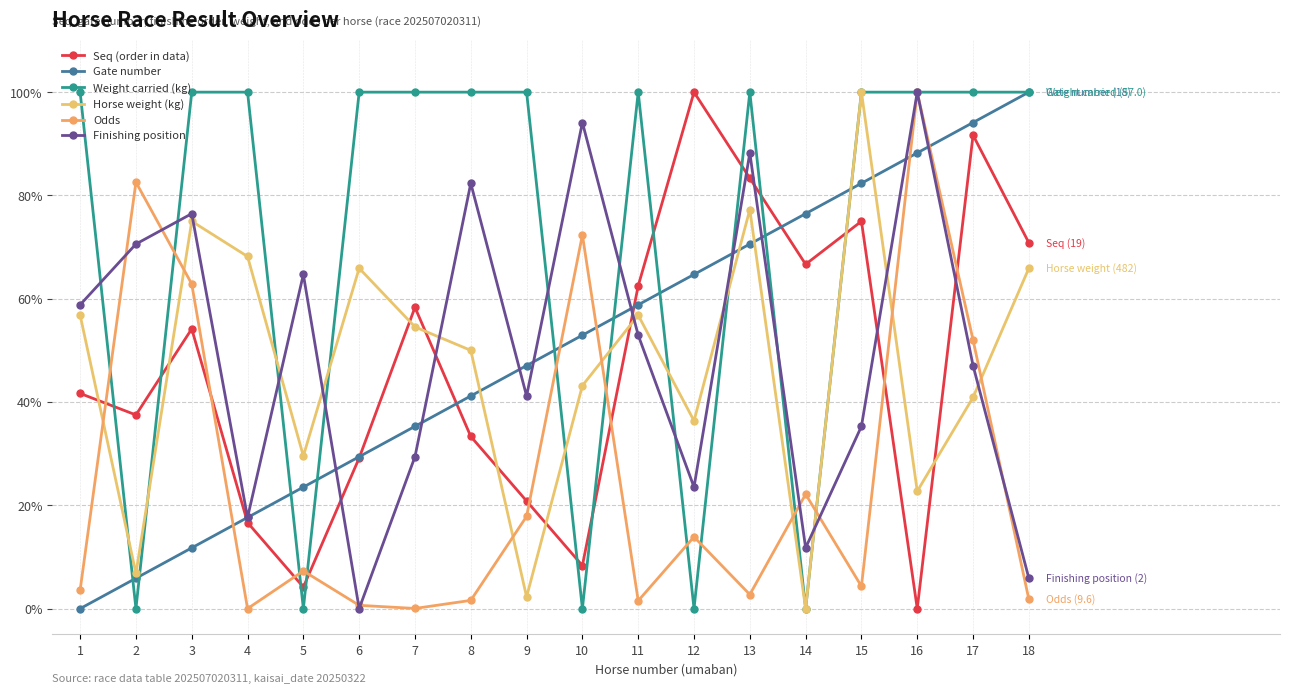

What is the greatest value displayed?

100.0